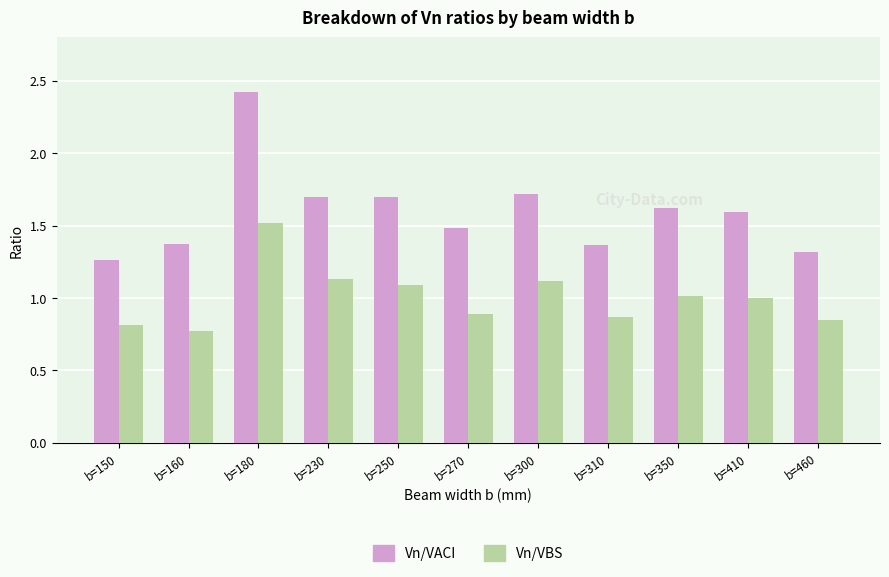

What are all the series names shown in the legend?

Vn/VACI, Vn/VBS